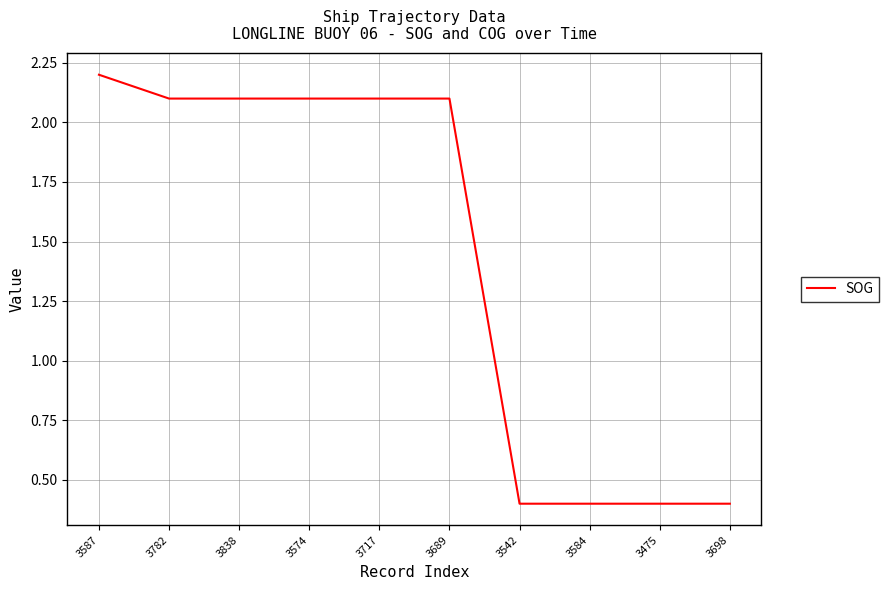

Where does the data first go above 2?

3587